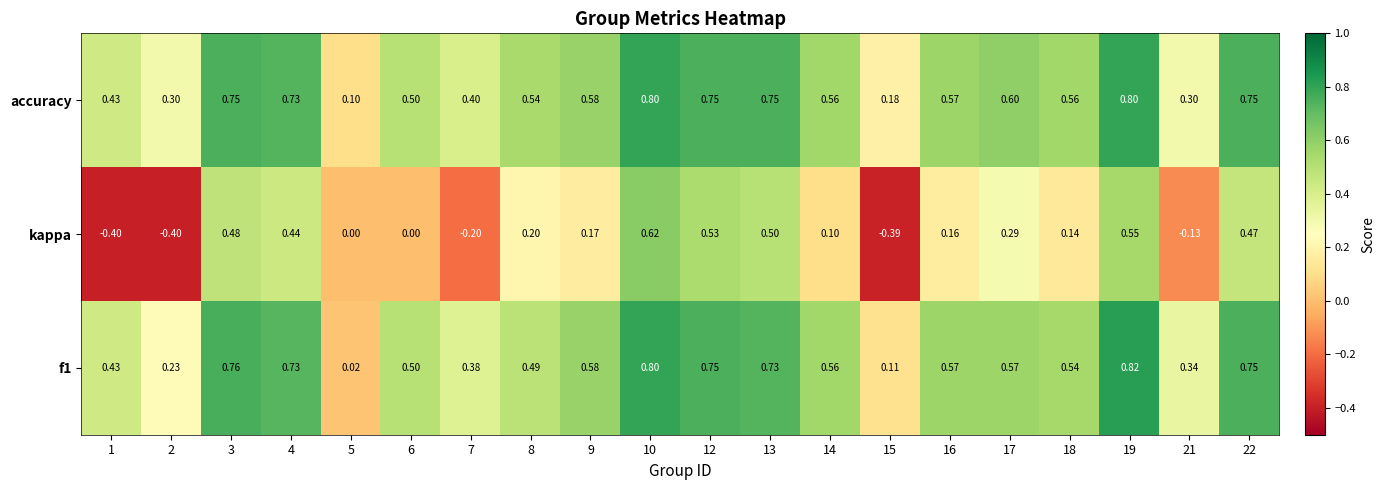

What is the spread (max minus min) of values at 7?

0.6